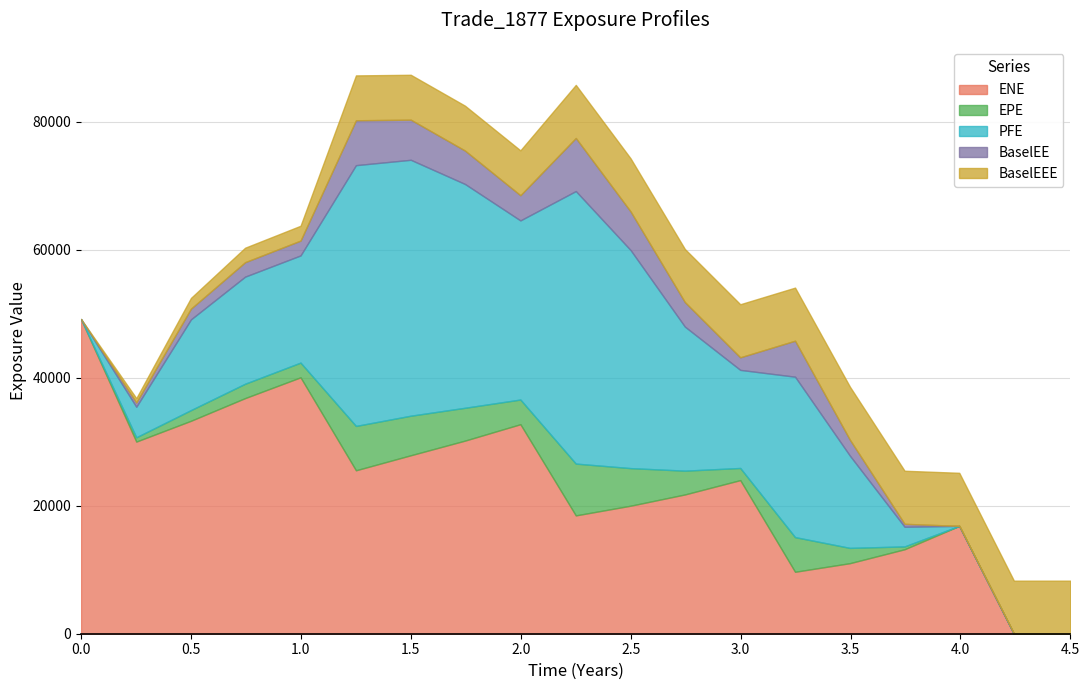

What is the maximum value for PFE?

42574.0